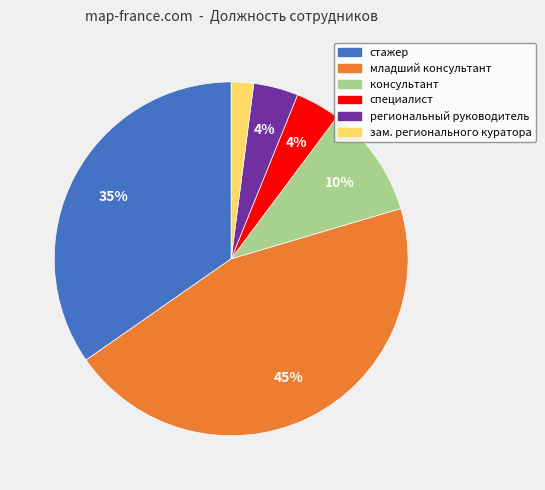

Is it true that зам. регионального куратора is 2% of the pie?

True